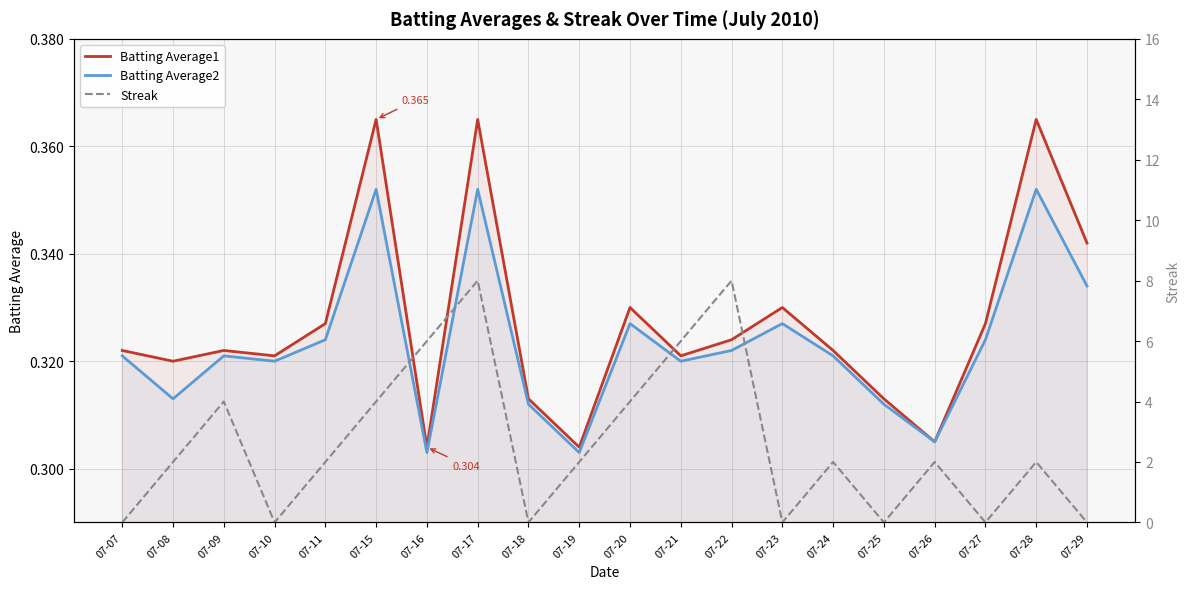

What are all the series names shown in the legend?

Batting Average1, Batting Average2, Streak